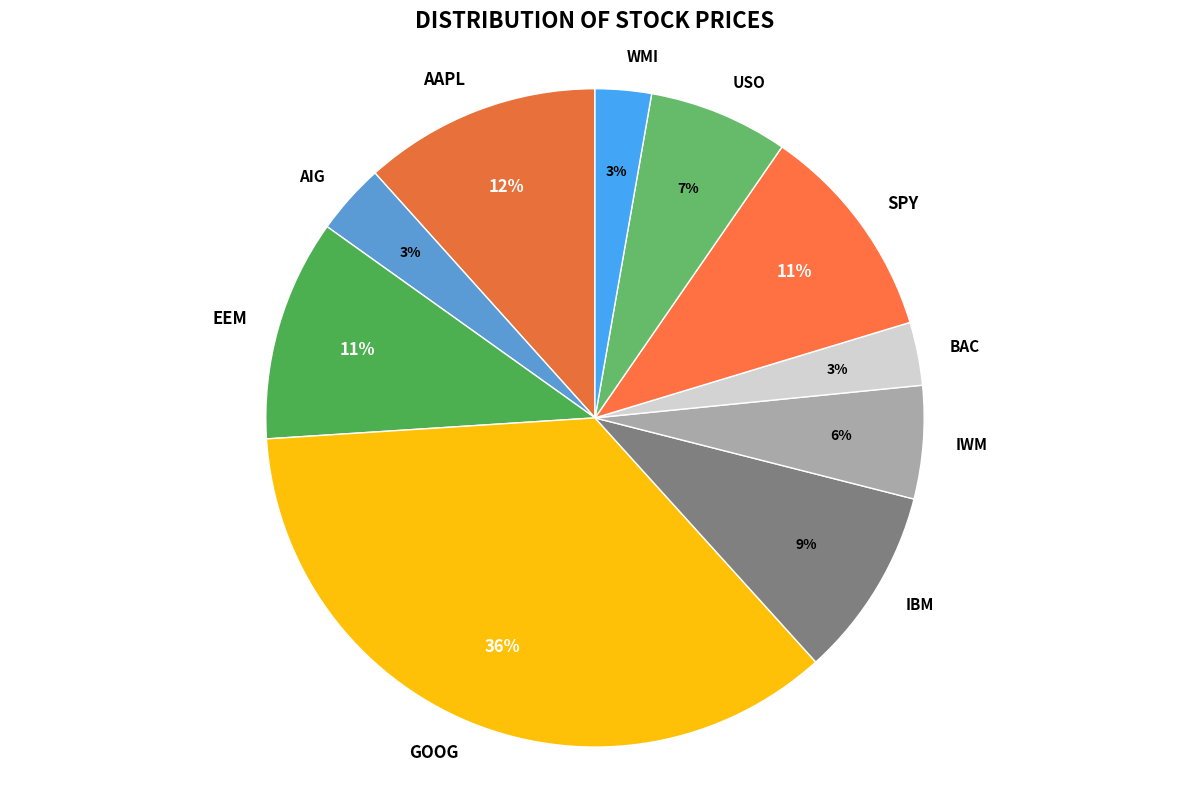

Count the number of slices in the pie.

10